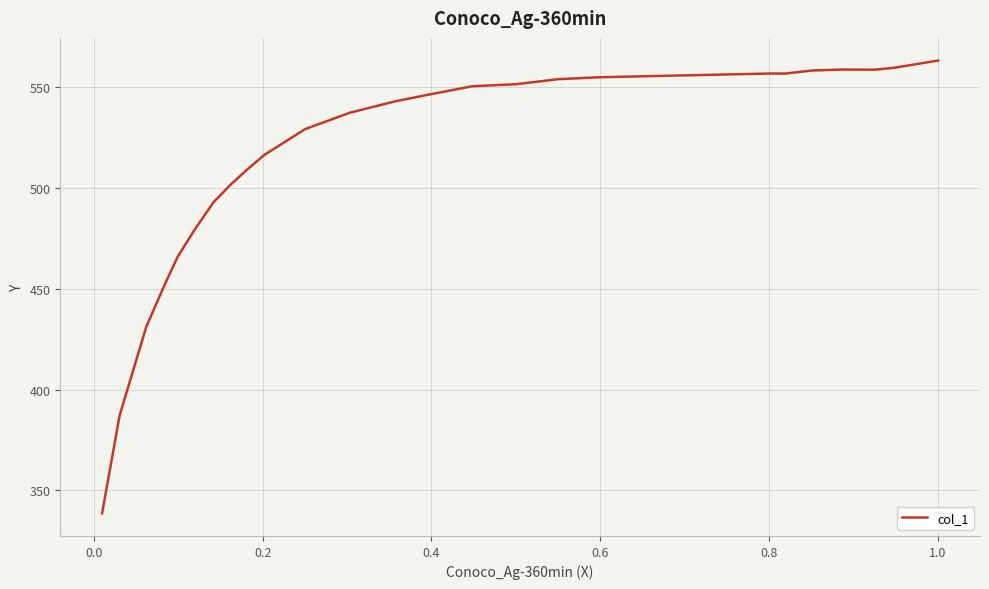

What is the difference between the maximum and minimum values?

224.4